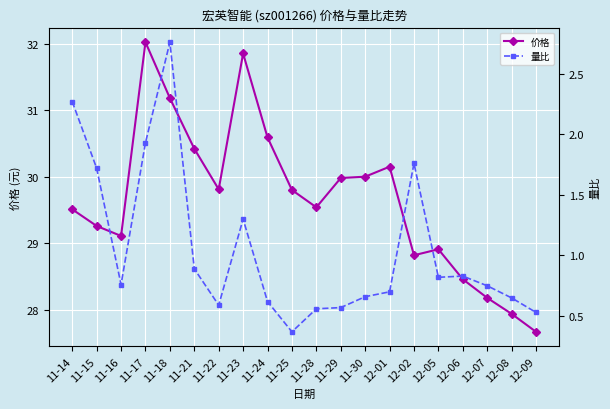

What are all the series names shown in the legend?

价格, 量比